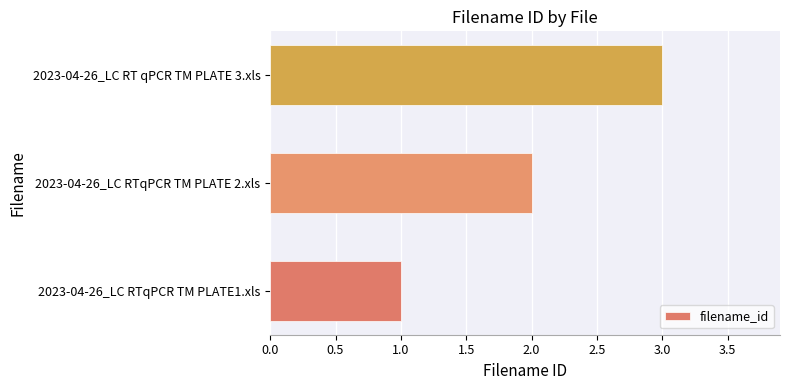

Rank the categories by value from lowest to highest.

2023-04-26_LC RTqPCR TM PLATE1.xls, 2023-04-26_LC RTqPCR TM PLATE 2.xls, 2023-04-26_LC RT qPCR TM PLATE 3.xls